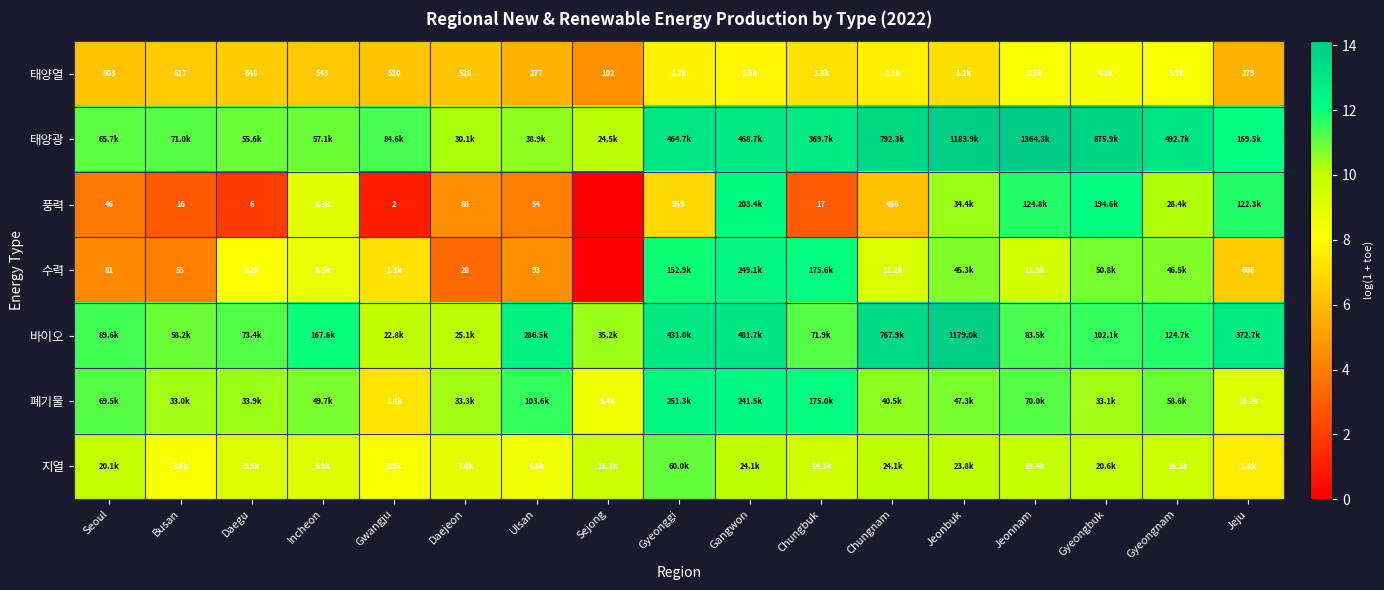

At how many categories does at least one series exceed 4?

17